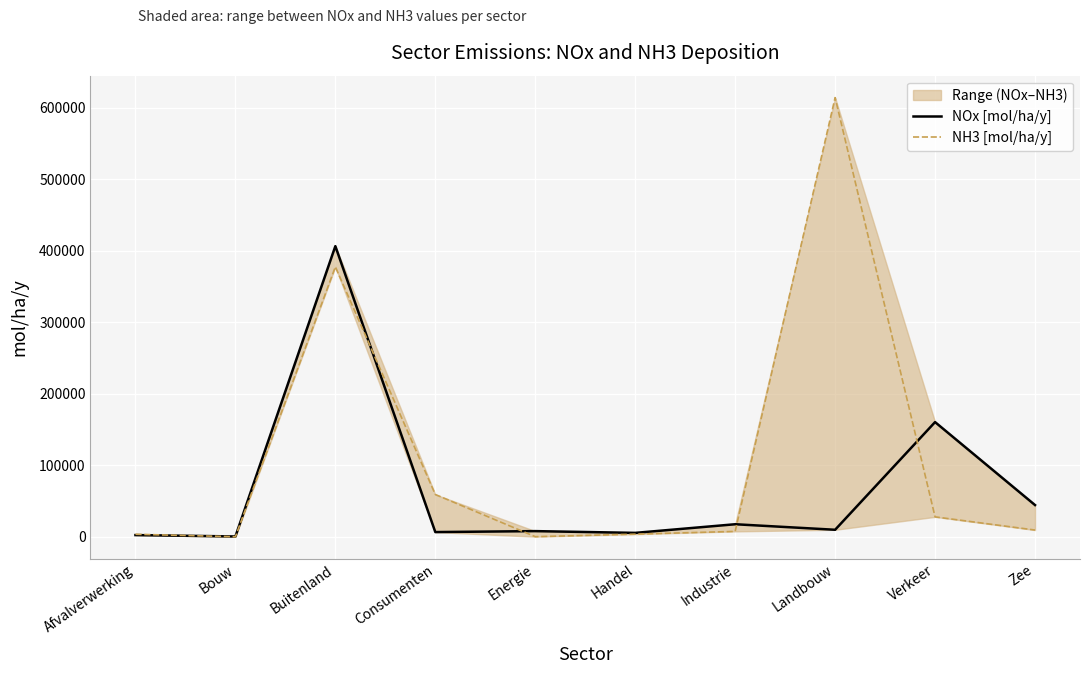

Between Buitenland and Consumenten, which is larger?

Buitenland